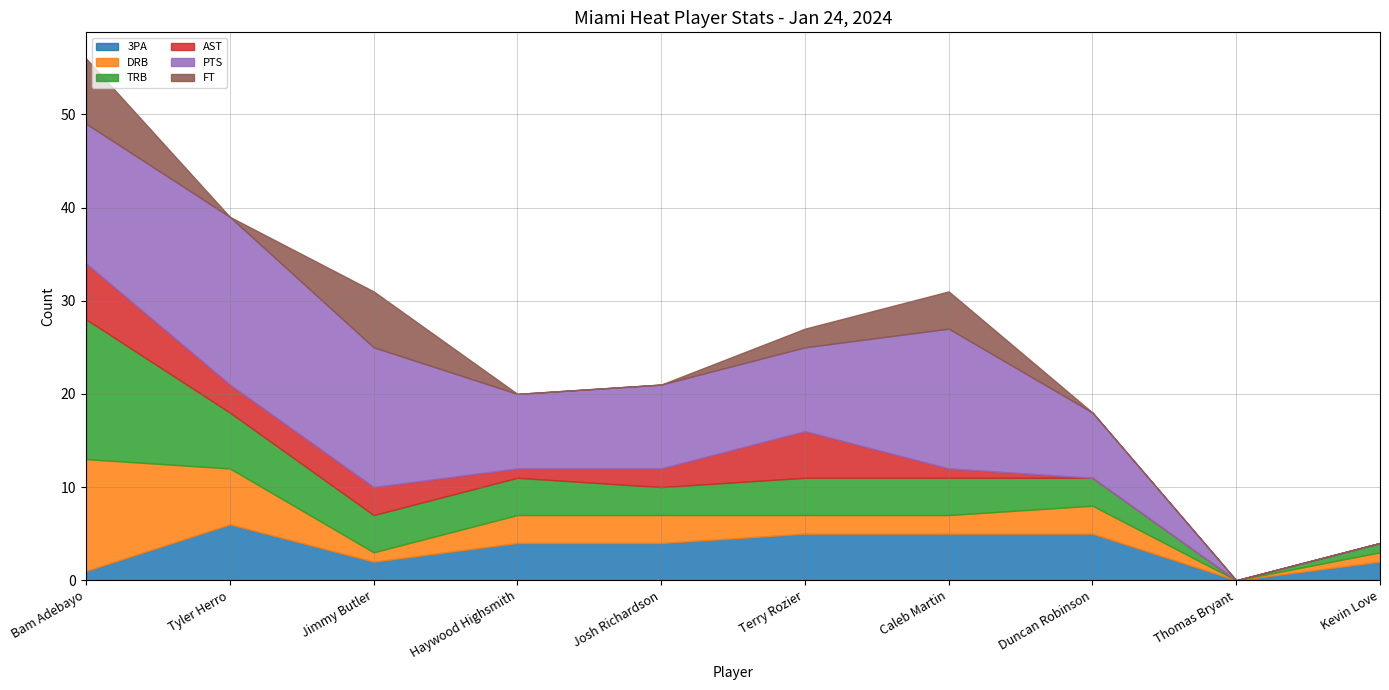

How many values in the AST series exceed 2?

4